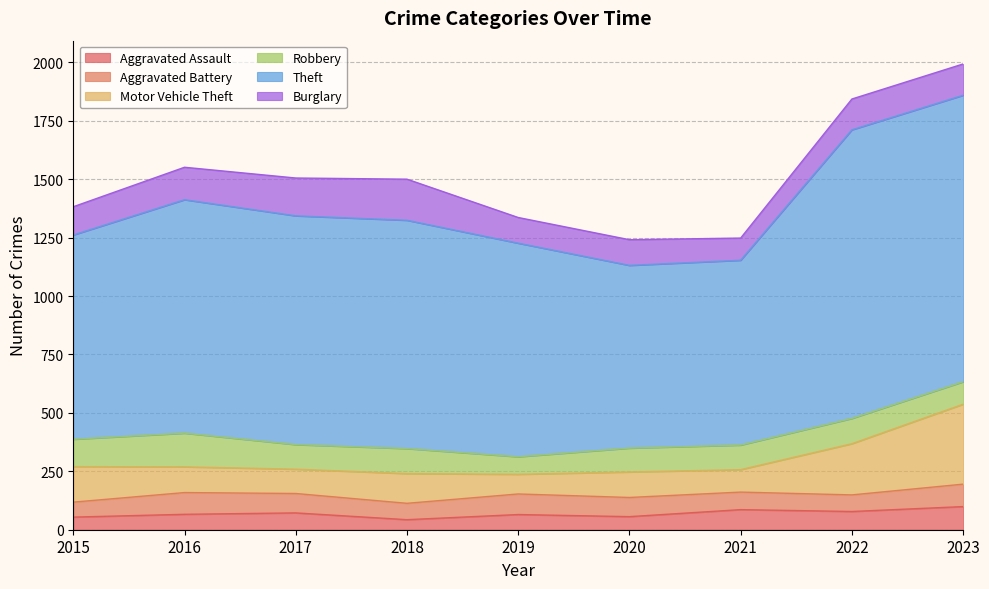

What is the greatest value displayed?

1235